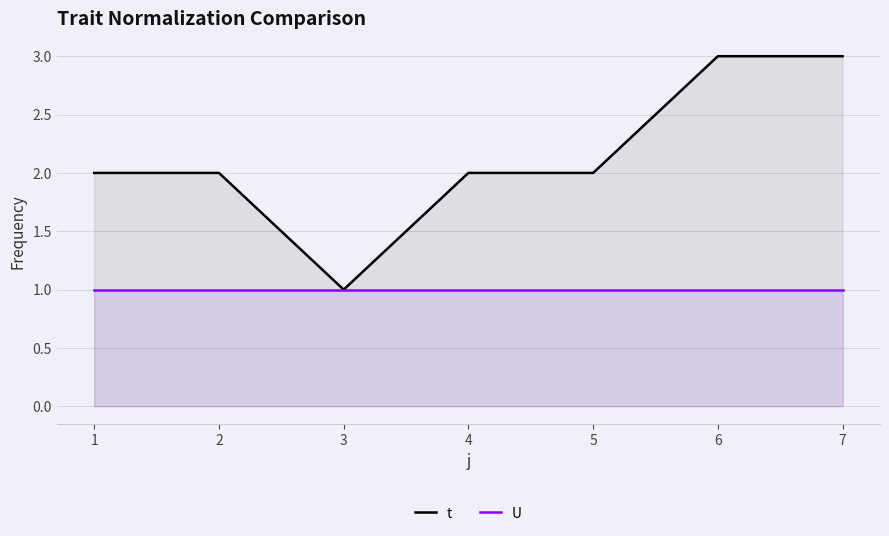

Reading right to left, what are all the values shown in this chart?

t: 7=3	6=3	5=2	4=2	3=1	2=2	1=2
U: 7=1	6=1	5=1	4=1	3=1	2=1	1=1